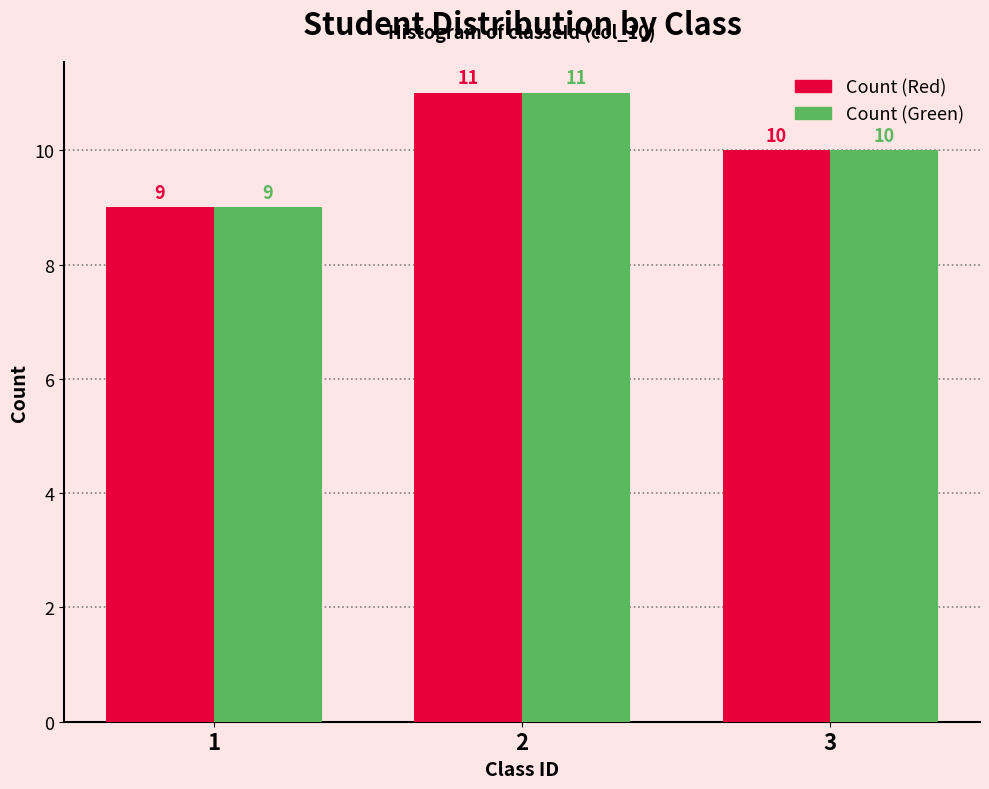

Reading left to right, transcribe all the data shown in this chart.

Count (Red): 1=9	2=11	3=10
Count (Green): 1=9	2=11	3=10